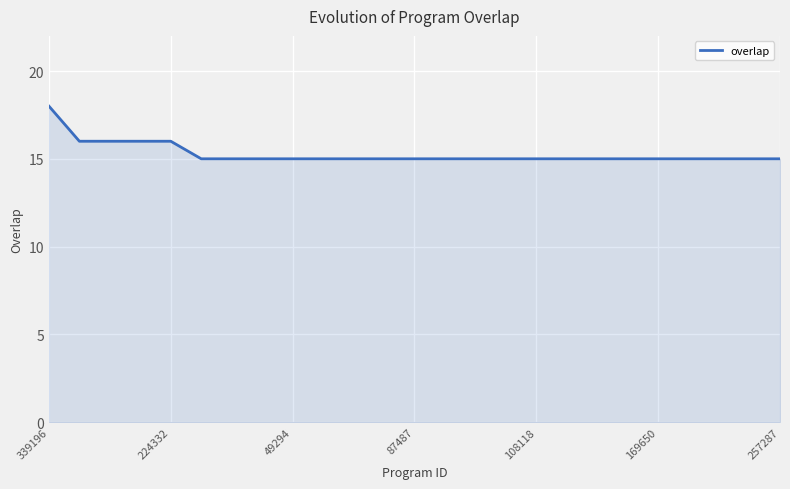

What is the difference between the maximum and minimum values?

3